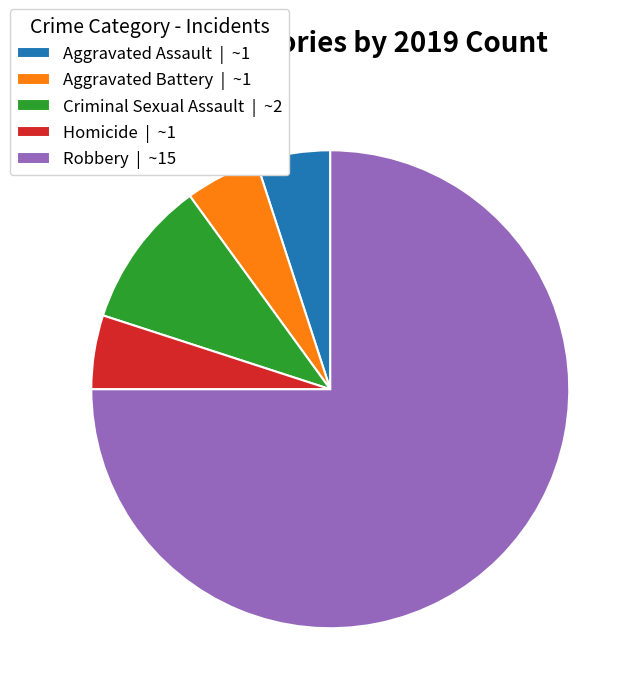

Is there a majority slice in this chart?

Yes